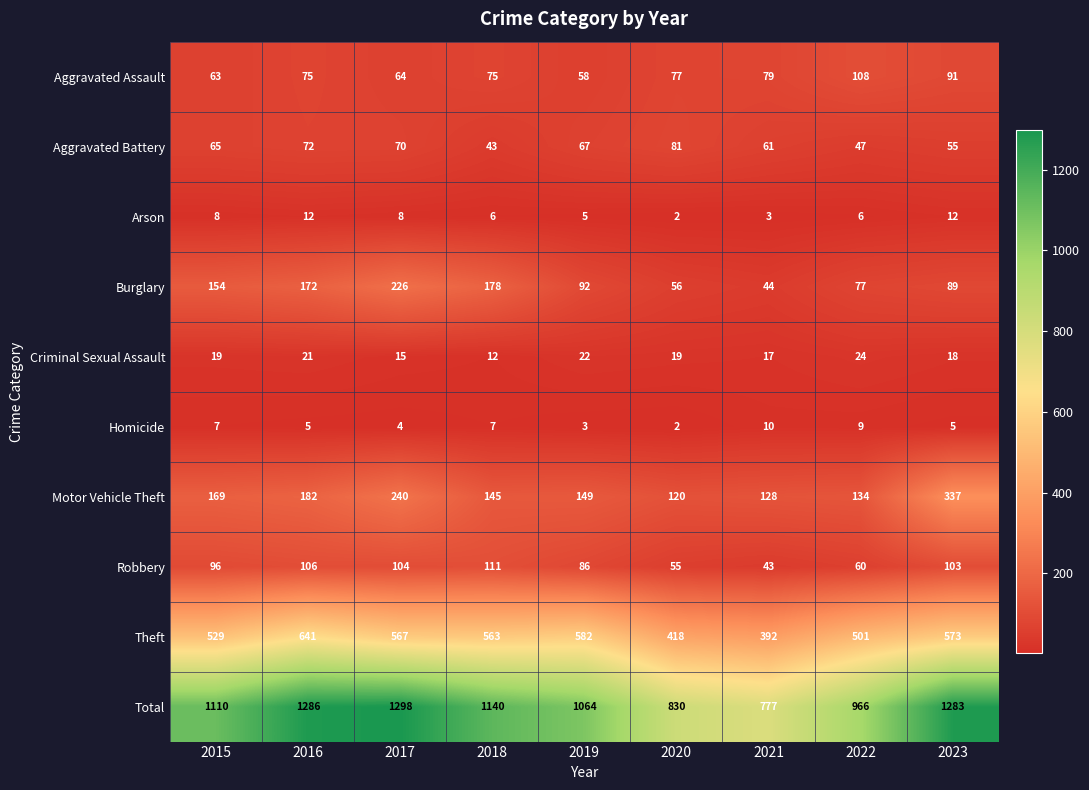

The Arson series shows 12 at 2023. True or false?

True